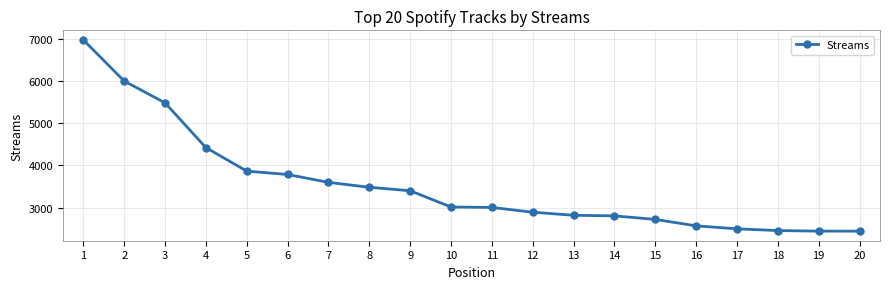

Is it true that the value at 6 is 5368?

False